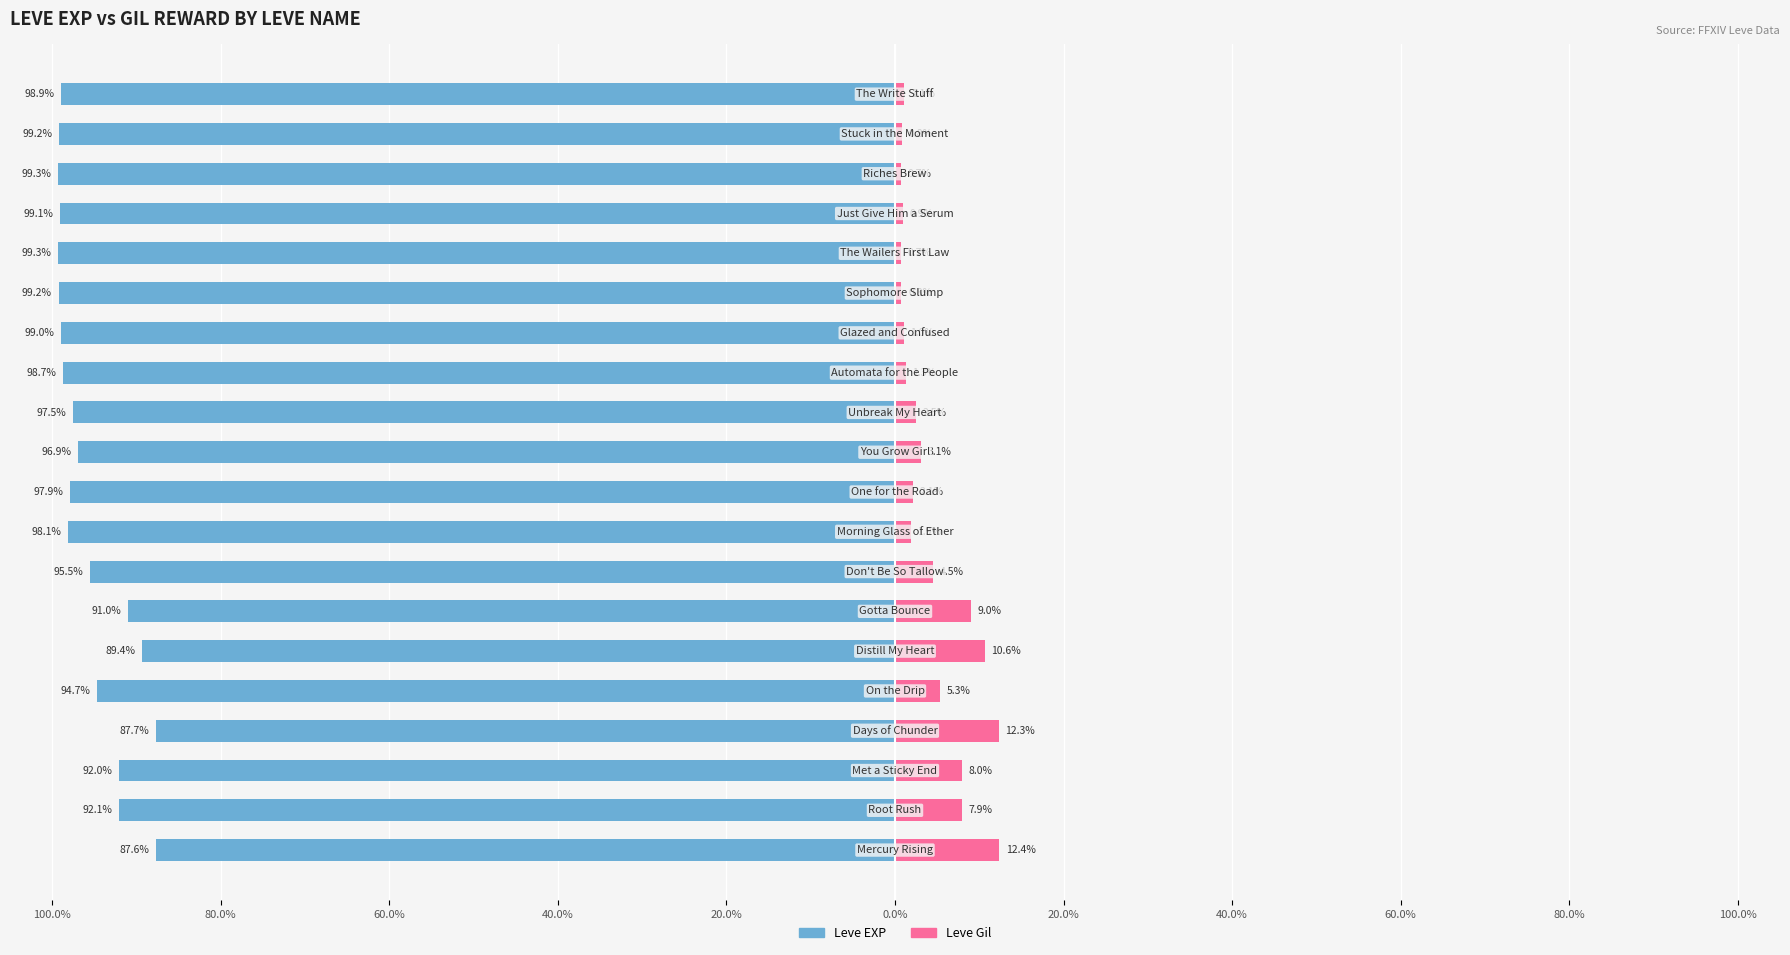

What is the sum of all Leve EXP values?

-1913.3